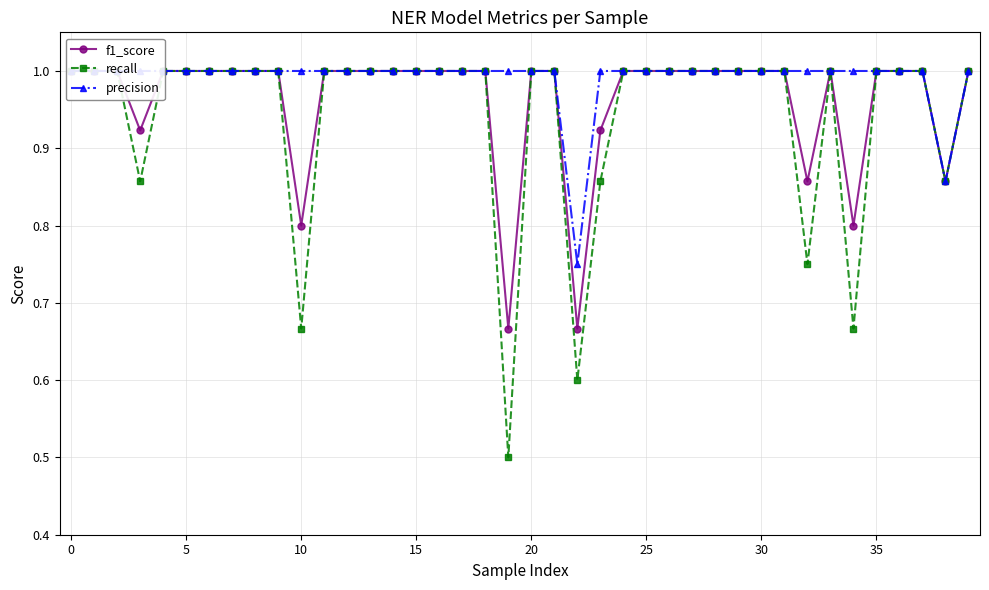

Reading left to right, what are all the values shown in this chart?

f1_score: 1.0	1.0	1.0	0.9	1.0	1.0	1.0	1.0	1.0	1.0	0.8	1.0	1.0	1.0	1.0	1.0	1.0	1.0	1.0	0.7	1.0	1.0	0.7	0.9	1.0	1.0	1.0	1.0	1.0	1.0	1.0	1.0	0.9	1.0	0.8	1.0	1.0	1.0	0.9	1.0
recall: 1.0	1.0	1.0	0.9	1.0	1.0	1.0	1.0	1.0	1.0	0.7	1.0	1.0	1.0	1.0	1.0	1.0	1.0	1.0	0.5	1.0	1.0	0.6	0.9	1.0	1.0	1.0	1.0	1.0	1.0	1.0	1.0	0.8	1.0	0.7	1.0	1.0	1.0	0.9	1.0
precision: 1.0	1.0	1.0	1.0	1.0	1.0	1.0	1.0	1.0	1.0	1.0	1.0	1.0	1.0	1.0	1.0	1.0	1.0	1.0	1.0	1.0	1.0	0.8	1.0	1.0	1.0	1.0	1.0	1.0	1.0	1.0	1.0	1.0	1.0	1.0	1.0	1.0	1.0	0.9	1.0